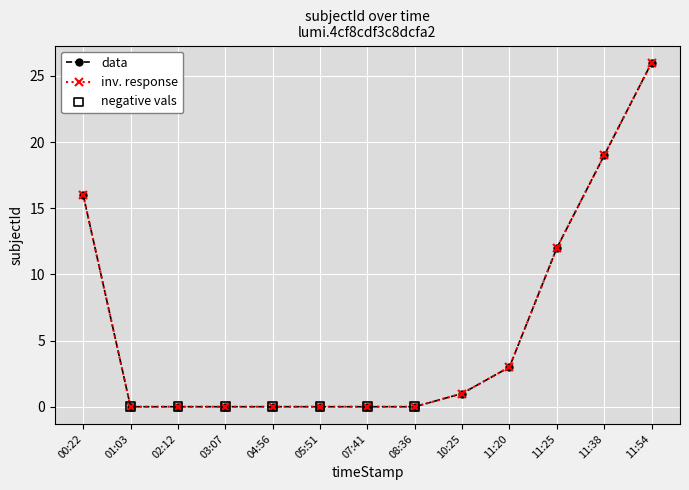

Which series has the largest total across all categories?

data